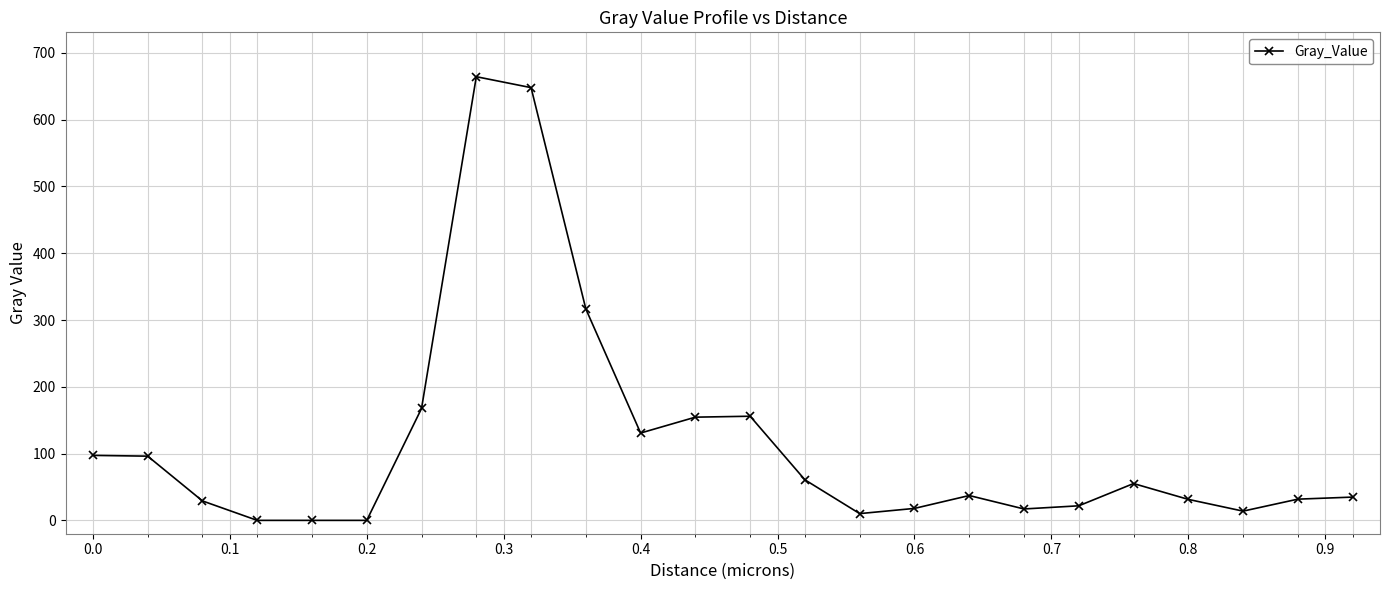

What is the maximum value shown in the chart?

664.4